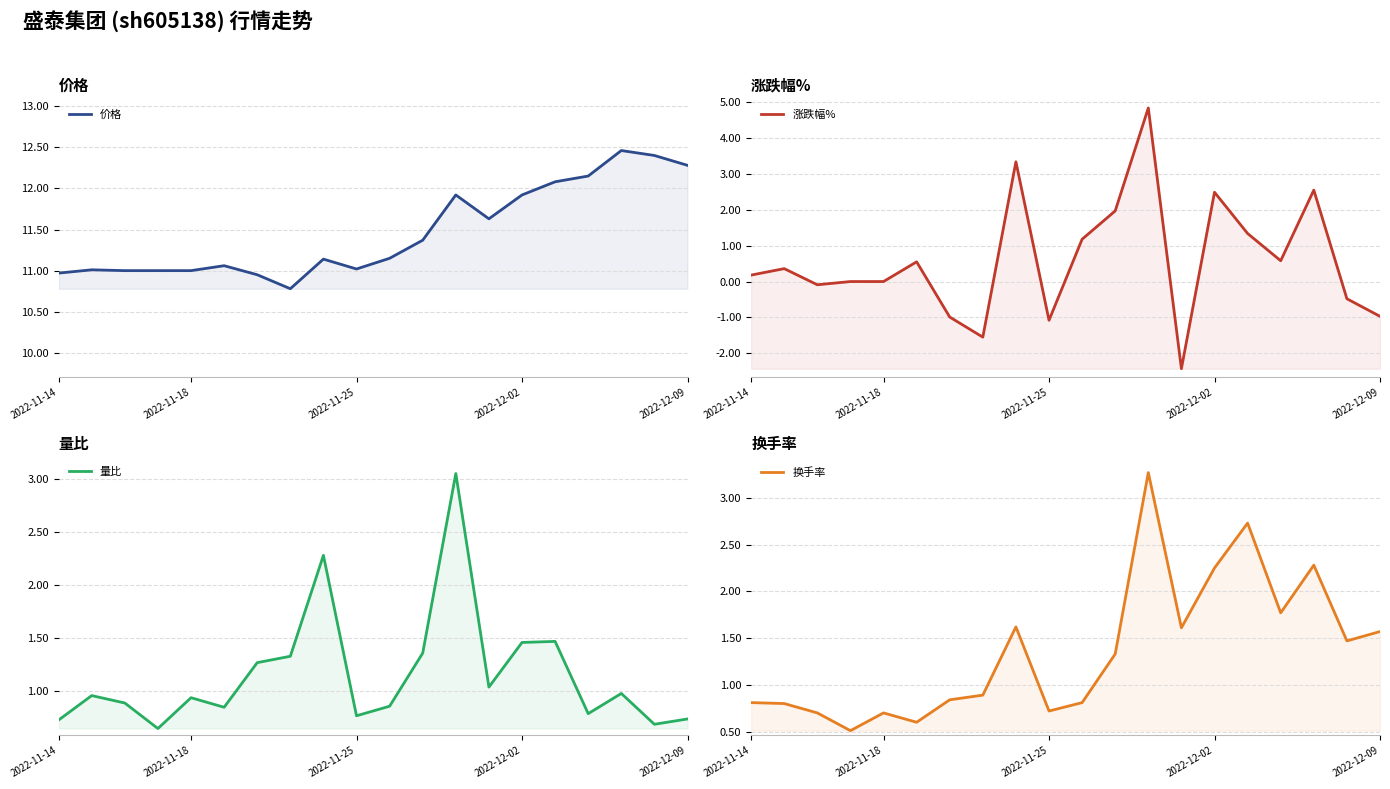

True or false: 换手率 has a value of 3.8 at 17.

False